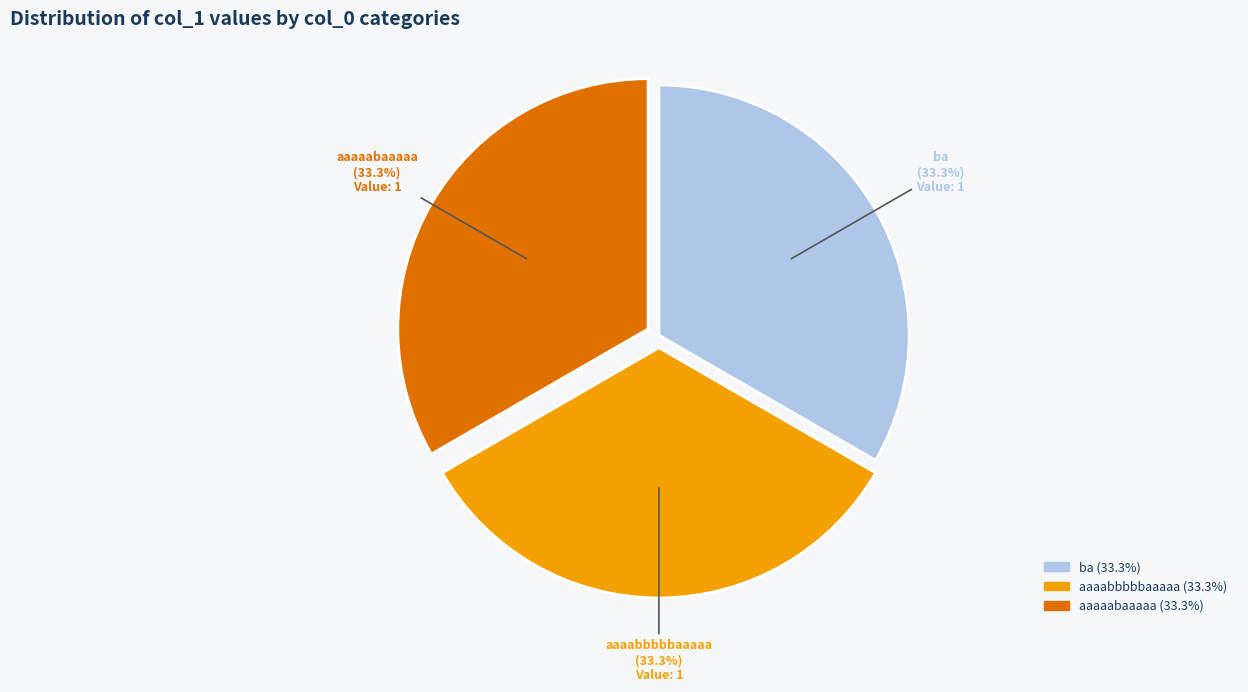

Does any single category account for the majority?

No